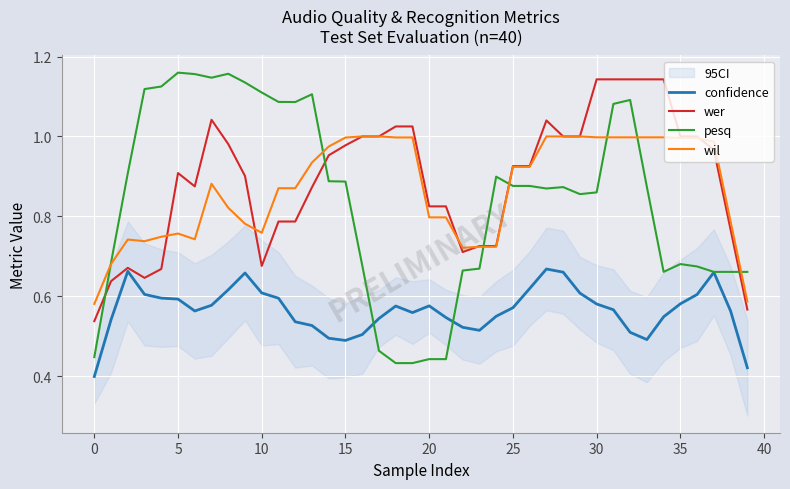

Reading right to left, extract all data points from this chart.

confidence: 0.4	0.6	0.7	0.6	0.6	0.5	0.5	0.5	0.6	0.6	0.6	0.7	0.7	0.6	0.6	0.5	0.5	0.5	0.5	0.6	0.6	0.6	0.5	0.5	0.5	0.5	0.5	0.5	0.6	0.6	0.7	0.6	0.6	0.6	0.6	0.6	0.6	0.7	0.5	0.4
wer: 0.6	0.8	1.0	1.0	1.0	1.1	1.1	1.1	1.1	1.1	1.0	1.0	1.0	0.9	0.9	0.7	0.7	0.7	0.8	0.8	1.0	1.0	1.0	1.0	1.0	1.0	0.9	0.8	0.8	0.7	0.9	1.0	1.0	0.9	0.9	0.7	0.6	0.7	0.6	0.5
pesq: 0.7	0.7	0.7	0.7	0.7	0.7	0.9	1.1	1.1	0.9	0.9	0.9	0.9	0.9	0.9	0.9	0.7	0.7	0.4	0.4	0.4	0.4	0.5	0.7	0.9	0.9	1.1	1.1	1.1	1.1	1.1	1.2	1.1	1.2	1.2	1.1	1.1	0.9	0.7	0.4
wil: 0.6	0.8	1.0	1.0	1.0	1.0	1.0	1.0	1.0	1.0	1.0	1.0	1.0	0.9	0.9	0.7	0.7	0.7	0.8	0.8	1.0	1.0	1.0	1.0	1.0	1.0	0.9	0.9	0.9	0.8	0.8	0.8	0.9	0.7	0.8	0.7	0.7	0.7	0.7	0.6